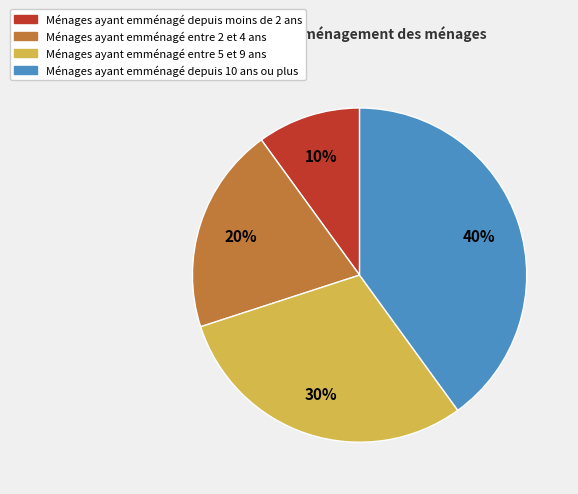

To the nearest percent, what is the average slice percentage?

25%